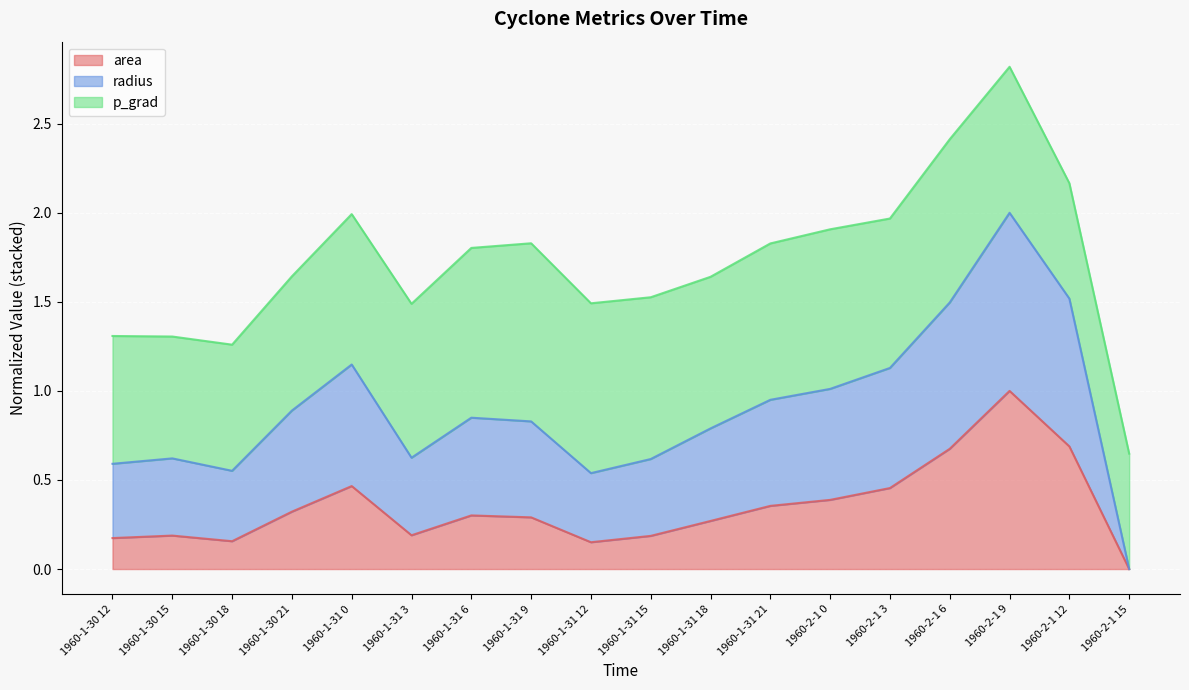

What is the sum of all area values?

6.3